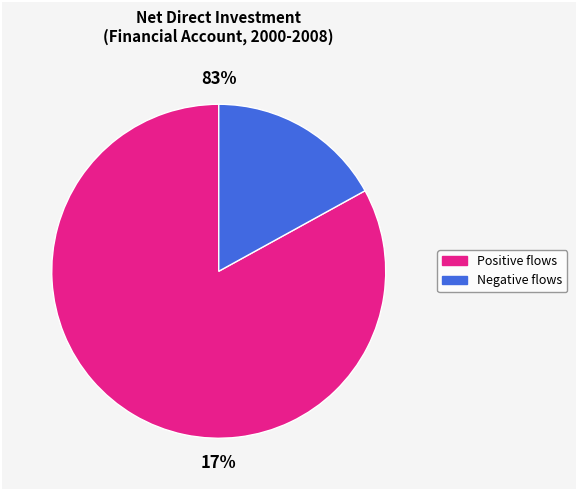

Is it true that 2002 is 1% of the pie?

False